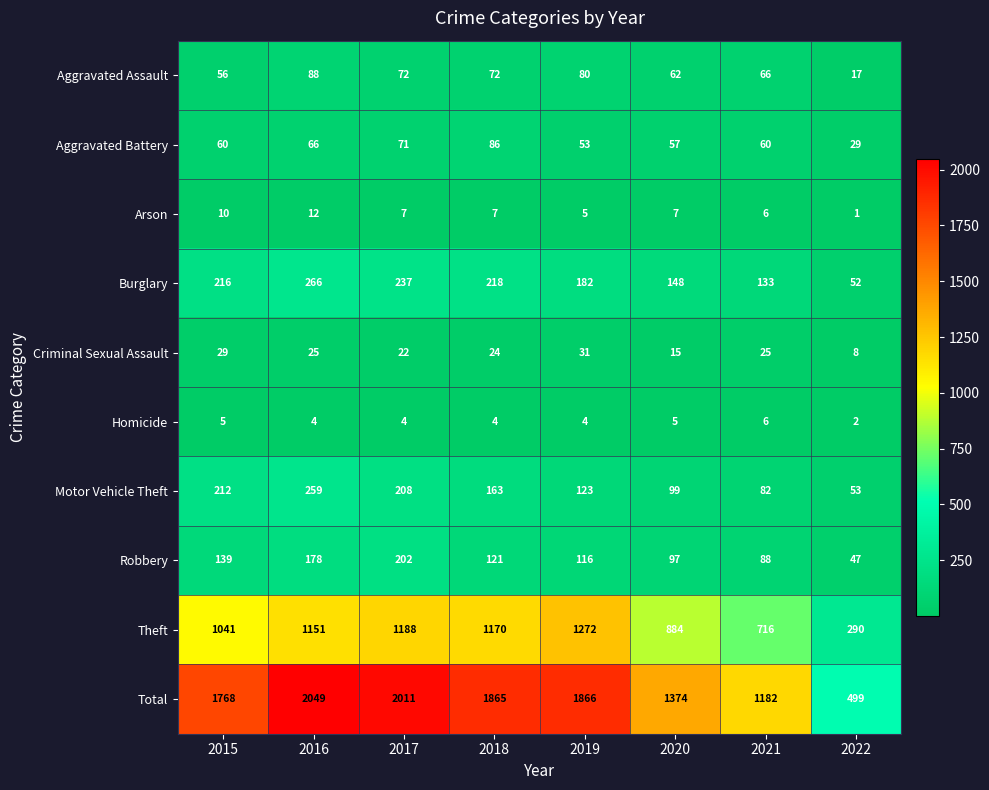

What is the total value across all series at 2018?

3730